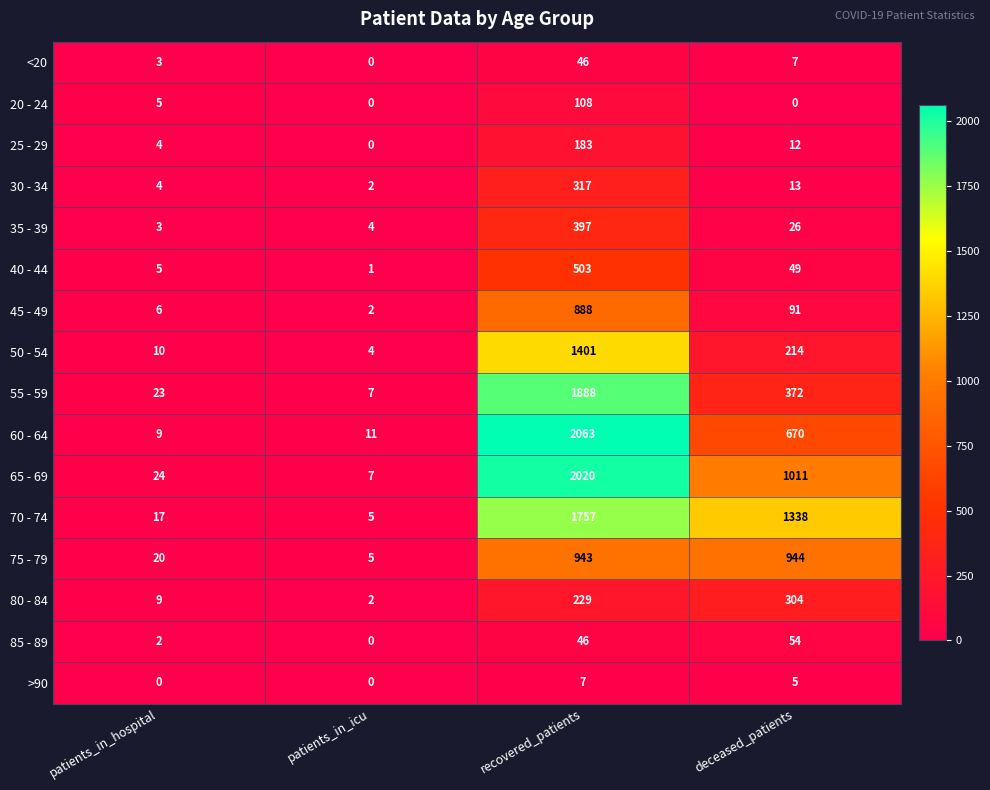

What is the total value across all series at patients_in_hospital?

144